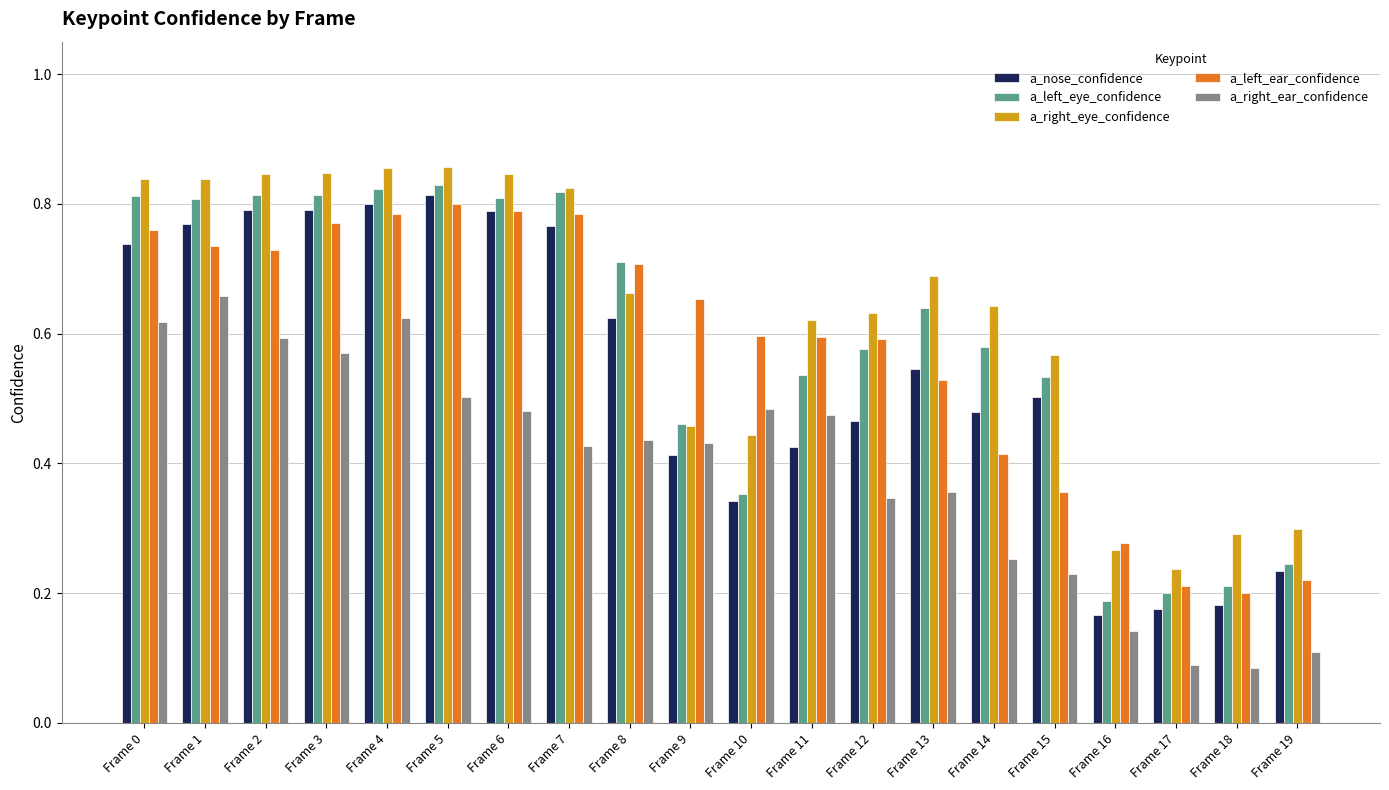

The value of a_nose_confidence at Frame 1 is 1.3. True or false?

False